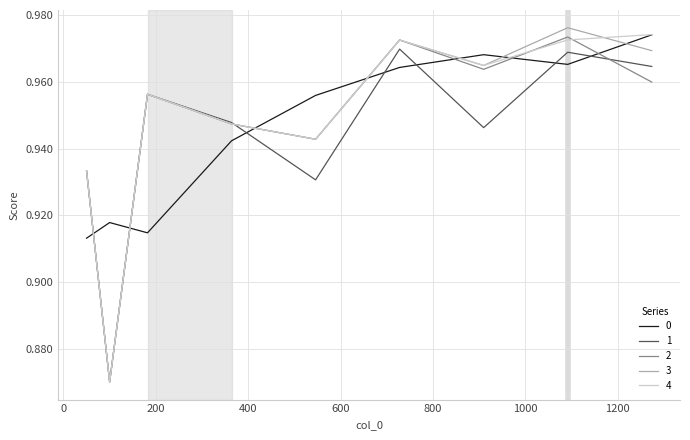

What are all the series names shown in the legend?

0, 1, 2, 3, 4